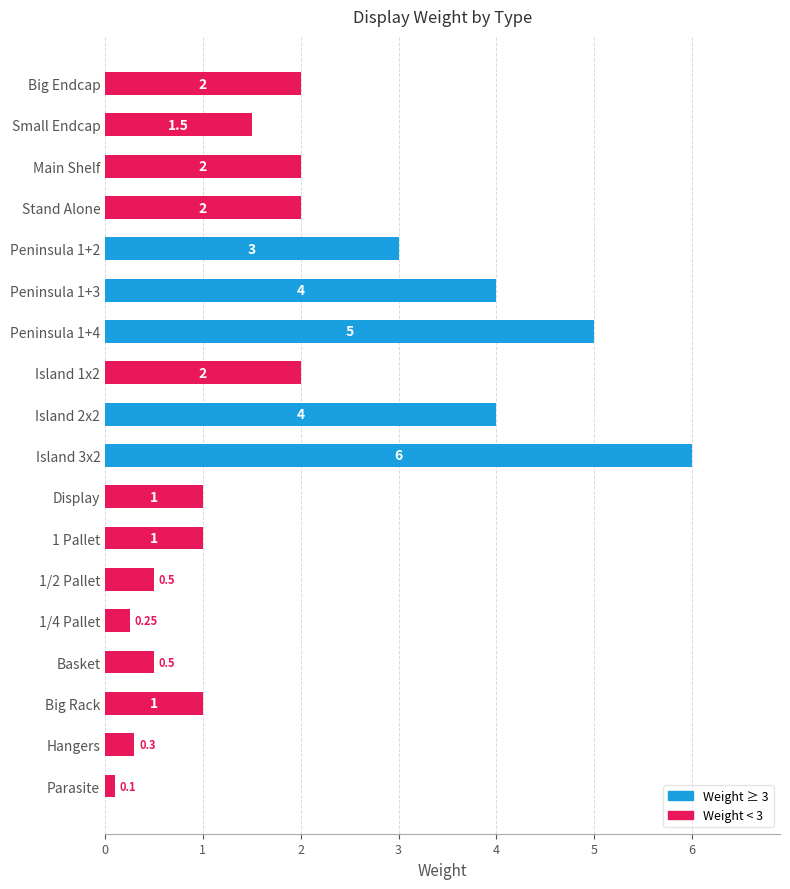

Which category has the lowest value across all series?

Parasite